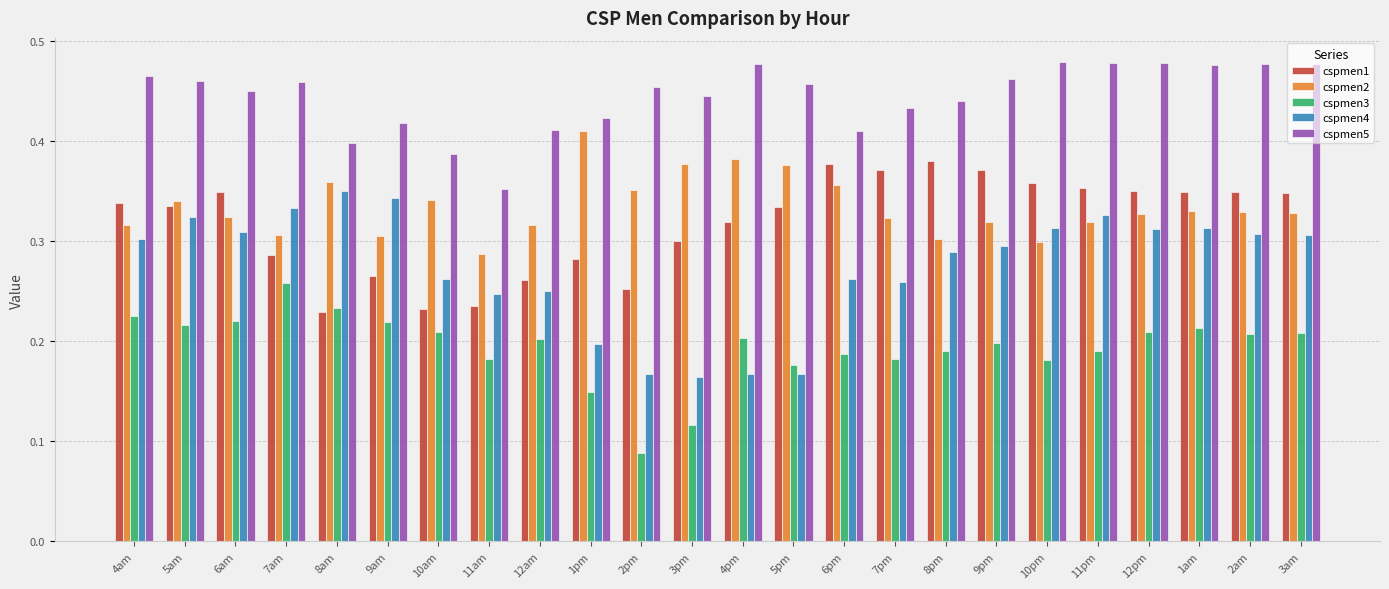

Count the cspmen4 values in the range 0 to 1.

24